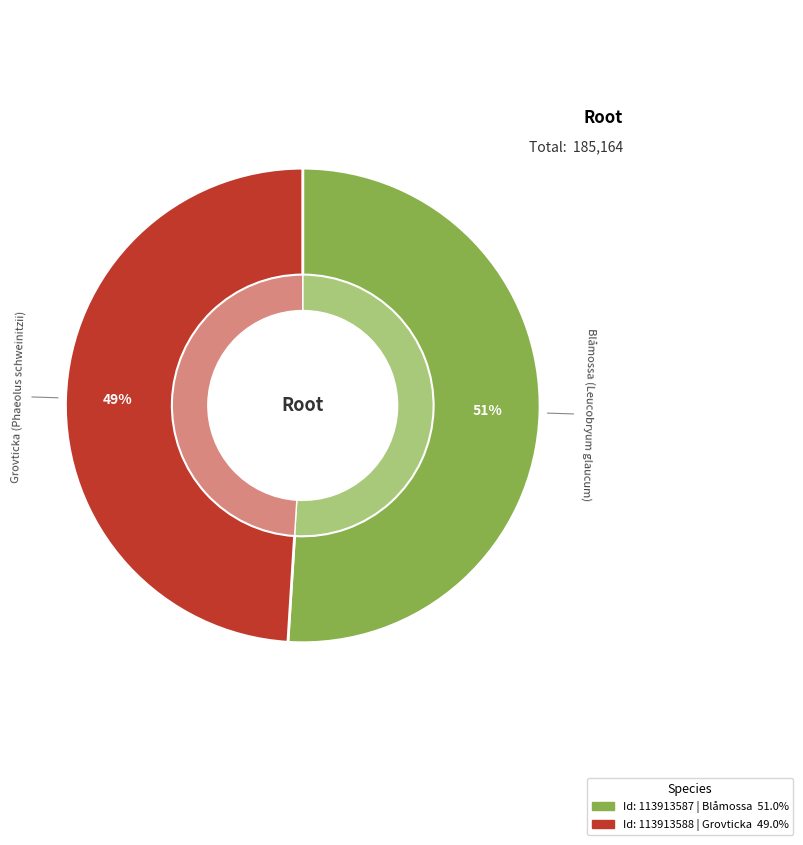

Is it true that 113913587 is 51% of the pie?

True